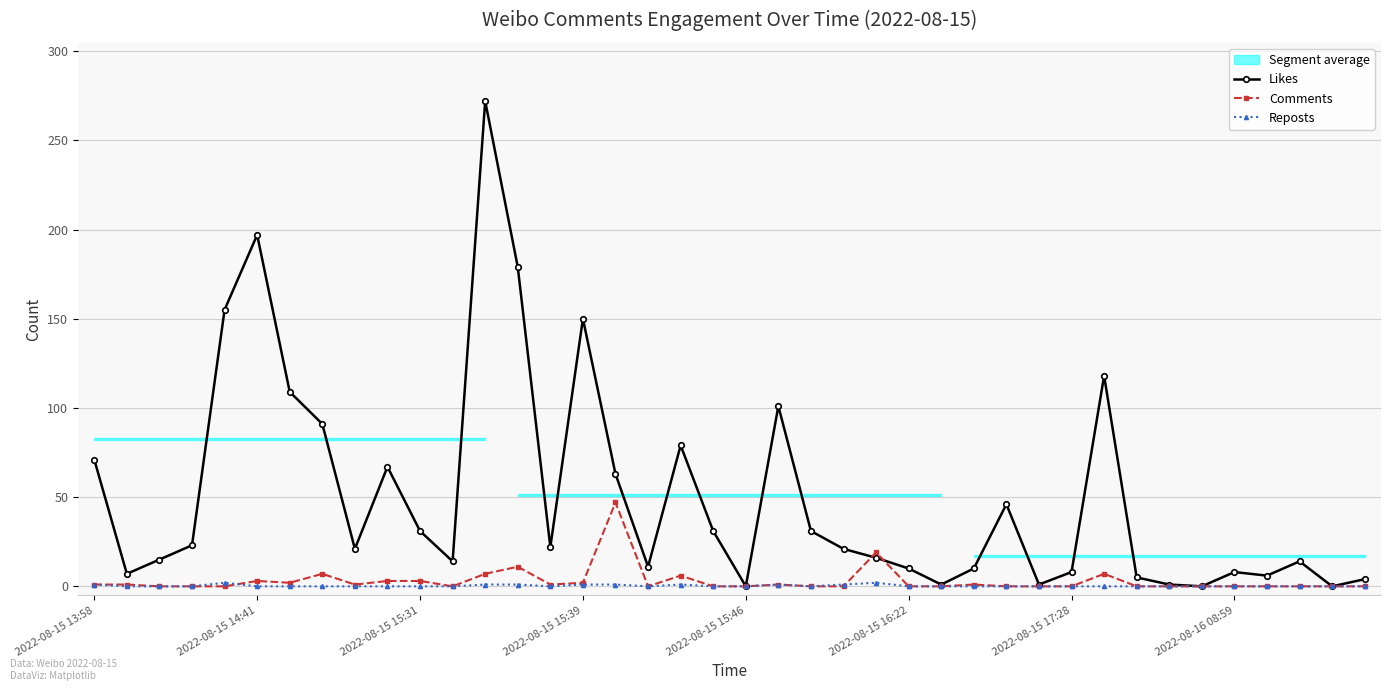

What is the spread (max minus min) of values at 8?

21